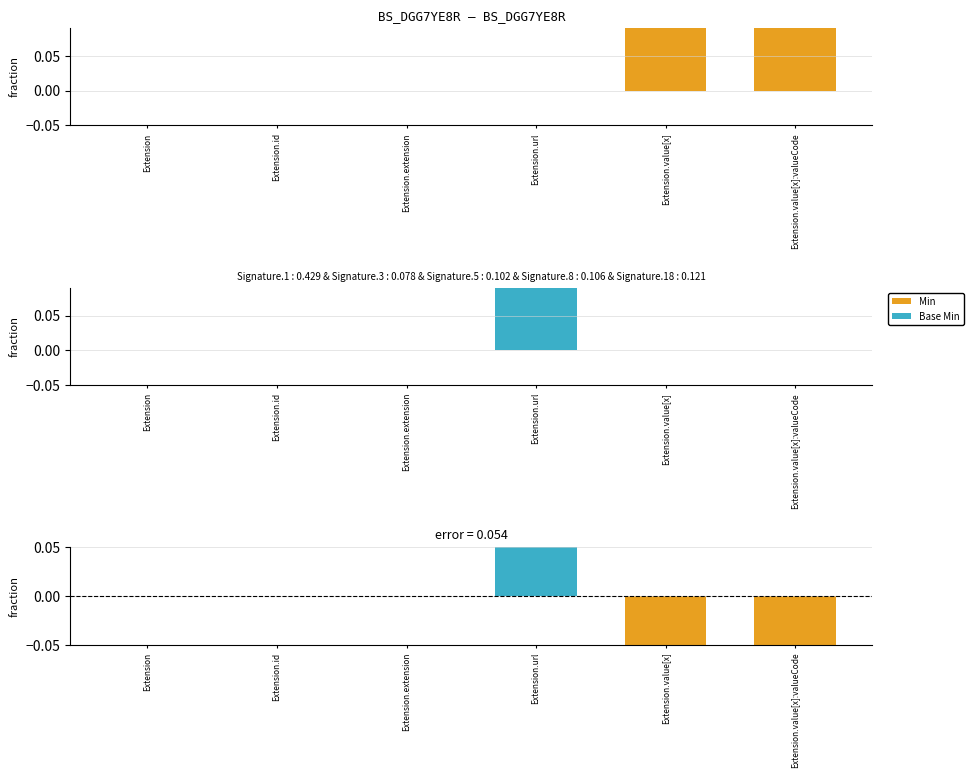

Reading right to left, transcribe all the data shown in this chart.

Min: 1	1	0	0	0	0
Base Min: 0	0	1	0	0	0
Base Min - Min: -1	-1	1	0	0	0